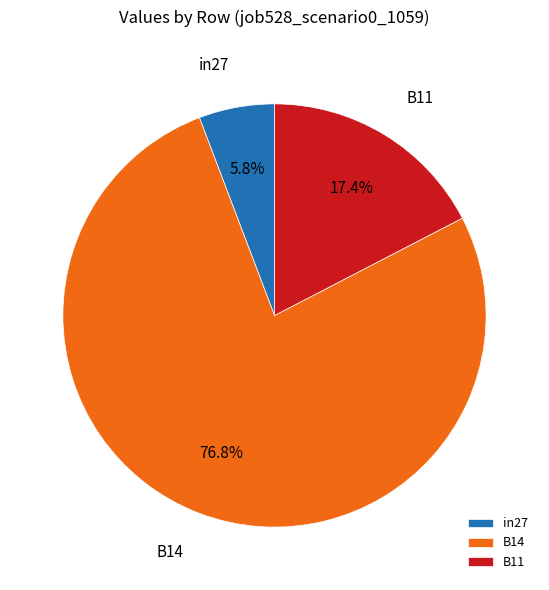

To the nearest percent, what percentage of the pie is B11?

17%